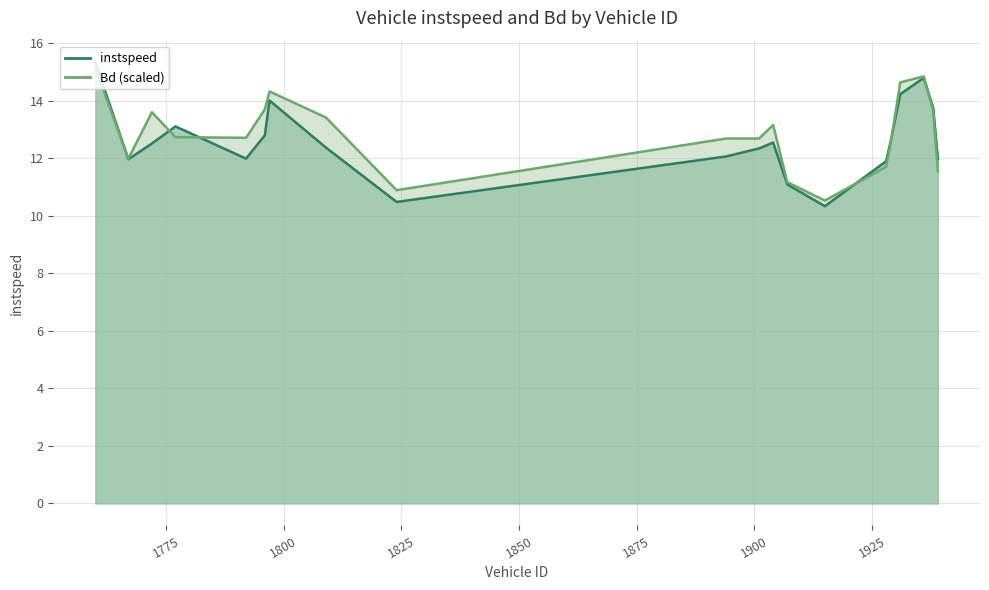

What is the difference between the second highest and second lowest values in the Bd series?

4.0